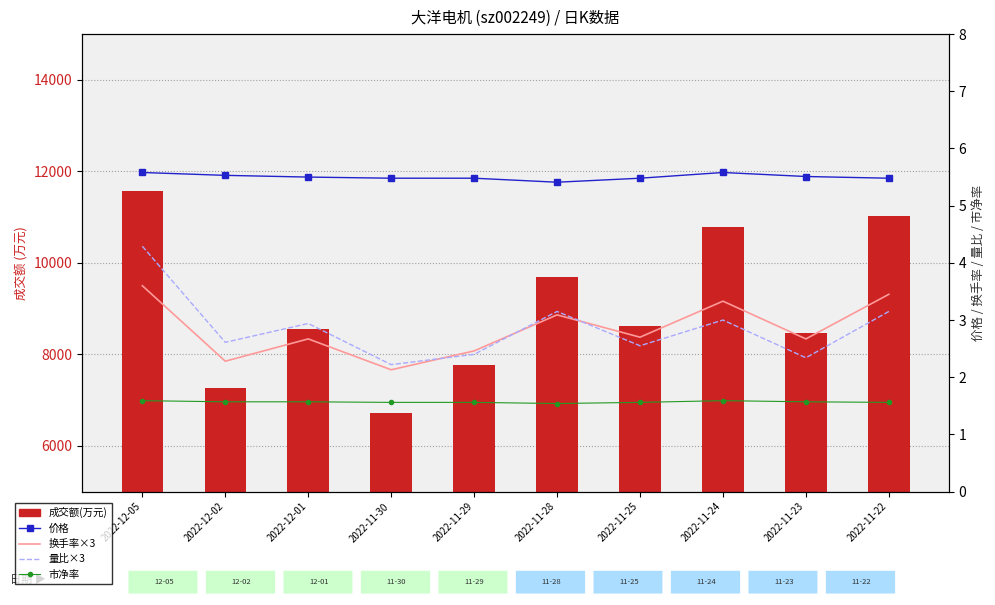

At which category does the chart reach its peak across all series?

2022-12-05